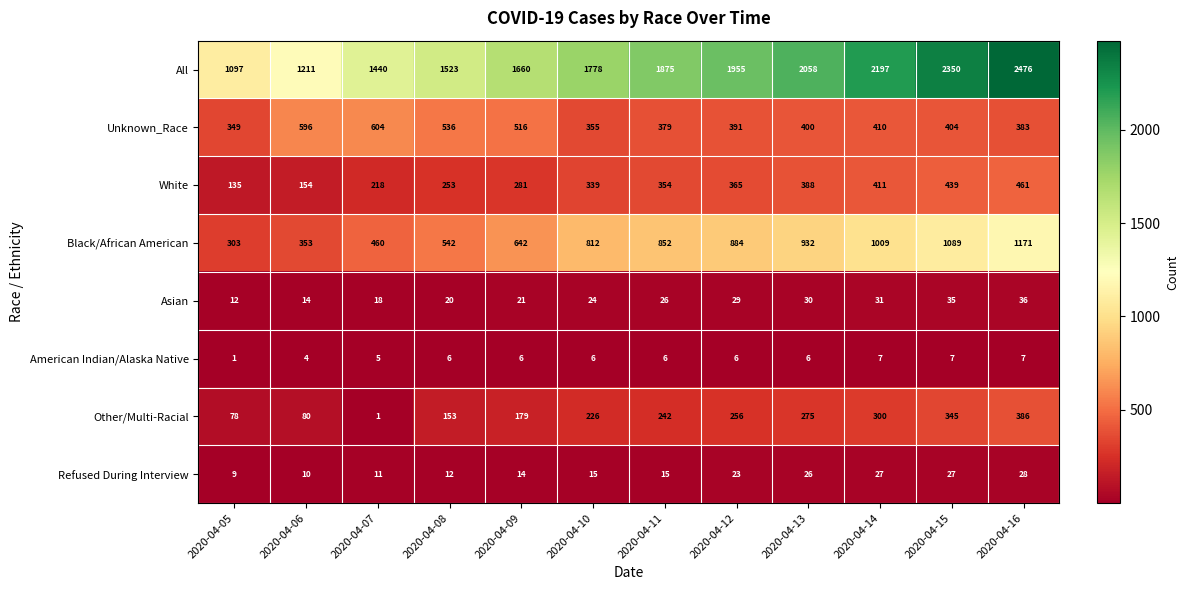

Rank the series at 2020-04-11 from highest to lowest value.

All, Black/African American, Unknown_Race, White, Other/Multi-Racial, Asian, Refused During Interview, American Indian/Alaska Native